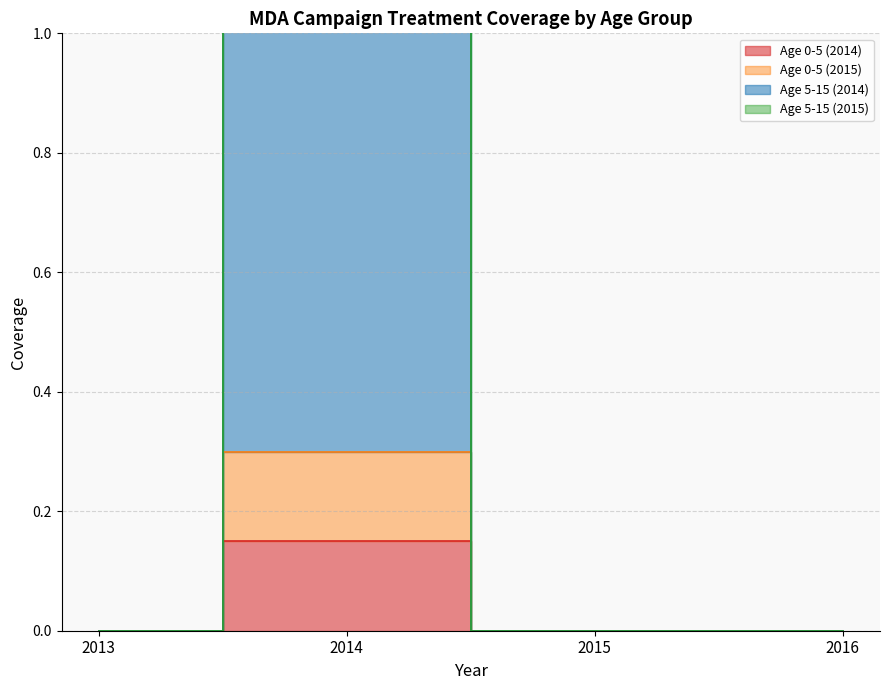

True or false: Age 0-5 (2015) and Age 5-15 (2014) intersect in this chart.

False